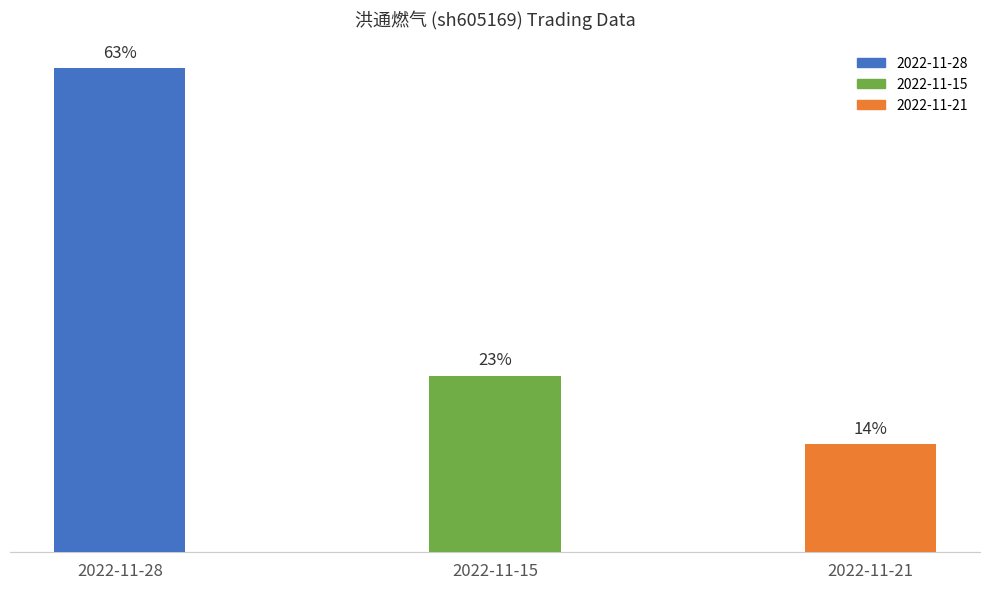

What position from the right is 2022-11-21?

1